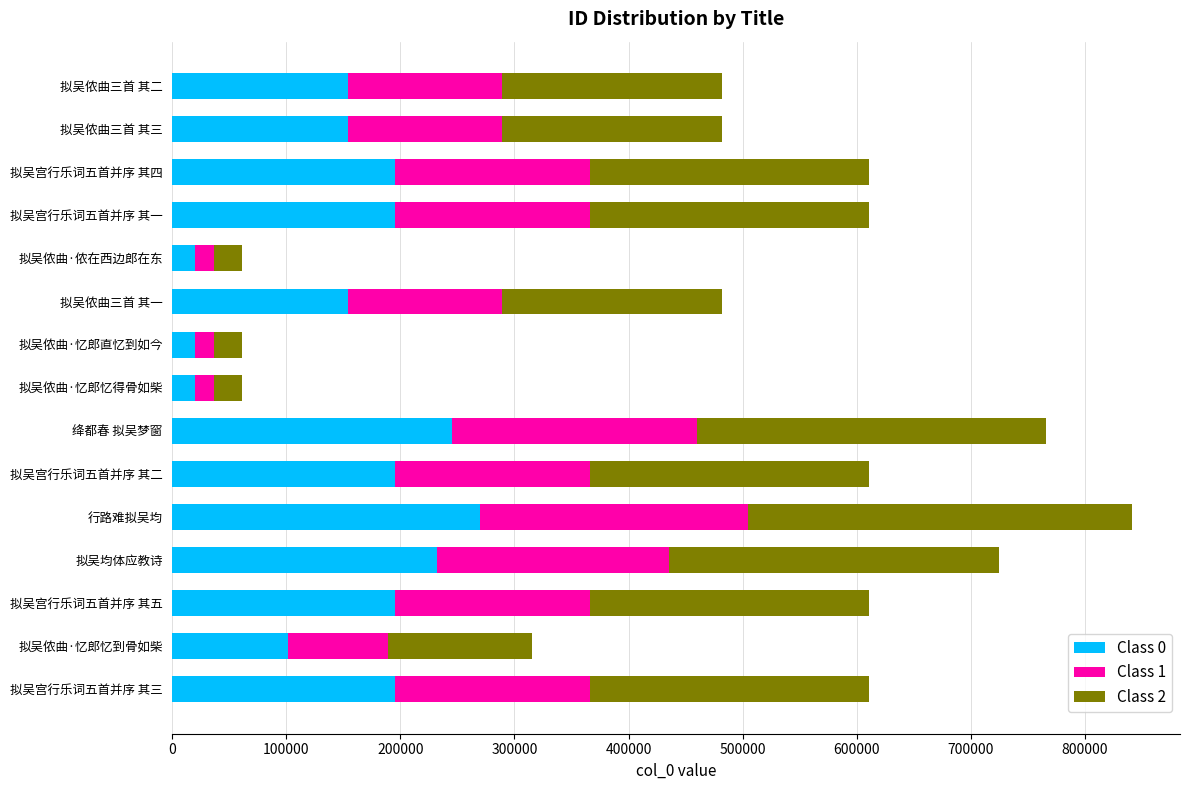

What is the highest value of the Class 0 series?

269328.3